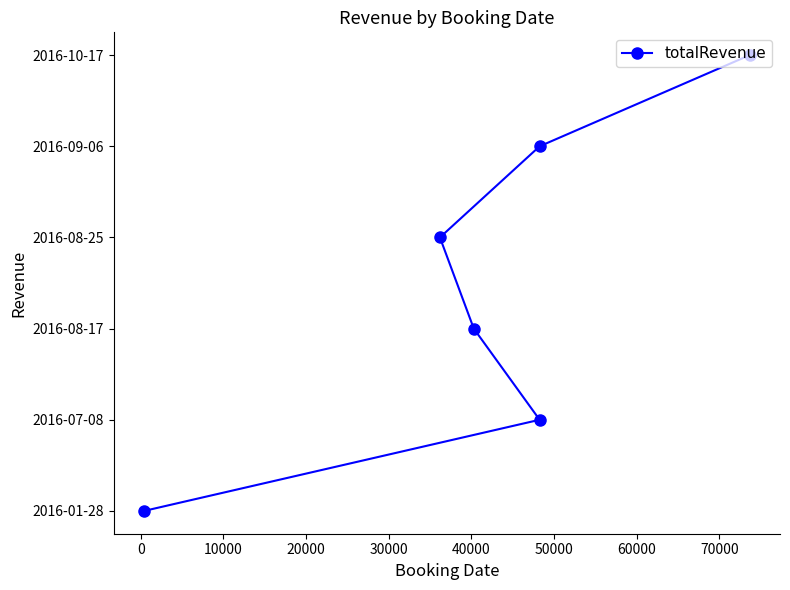

Is this an area chart (filled region under the line)?

No